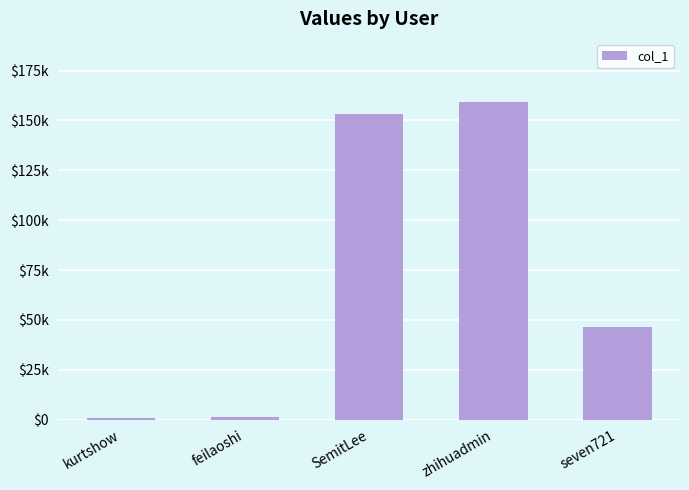

Does the chart contain stacked bars?

No